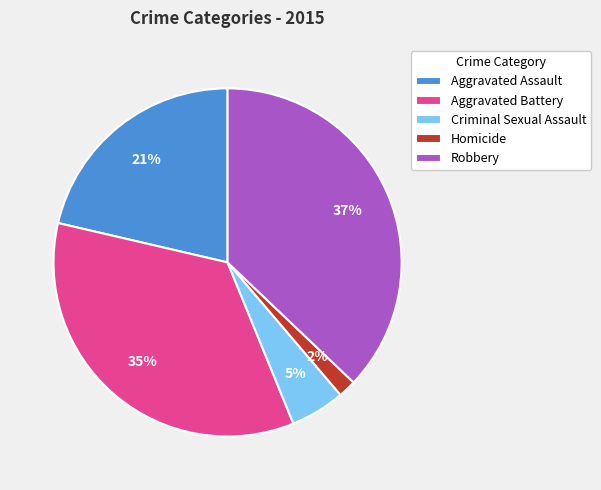

Does Homicide account for over 50% of the chart?

No